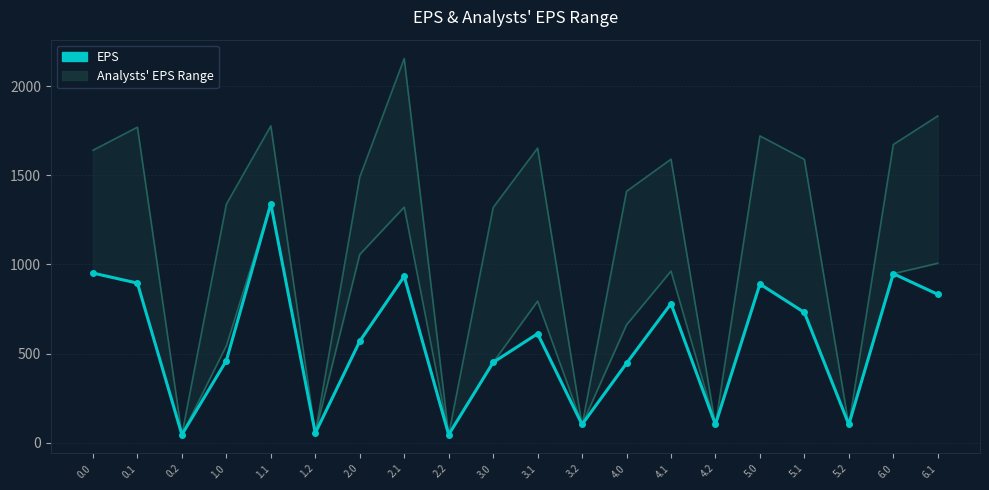

What position from the right is 4.0?

8